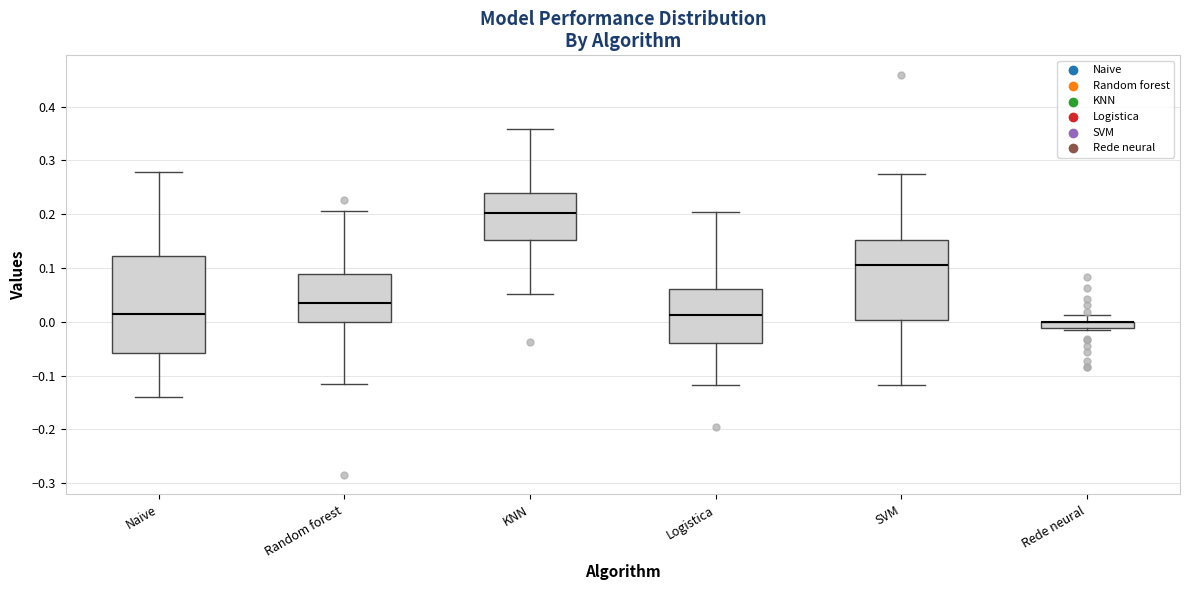

Where does the lower whisker of the box for Naive end on the y-axis? The values are not printed on the chart, so give them approximately, as read against the axis.

-0.14